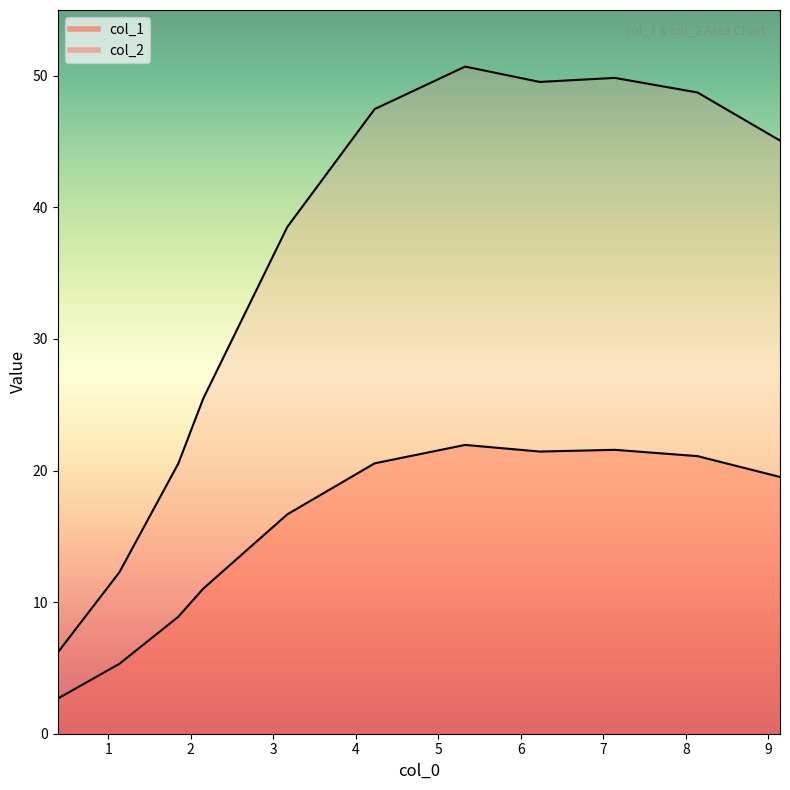

What is the value of the col_2 point at the 2nd from the left?

12.3